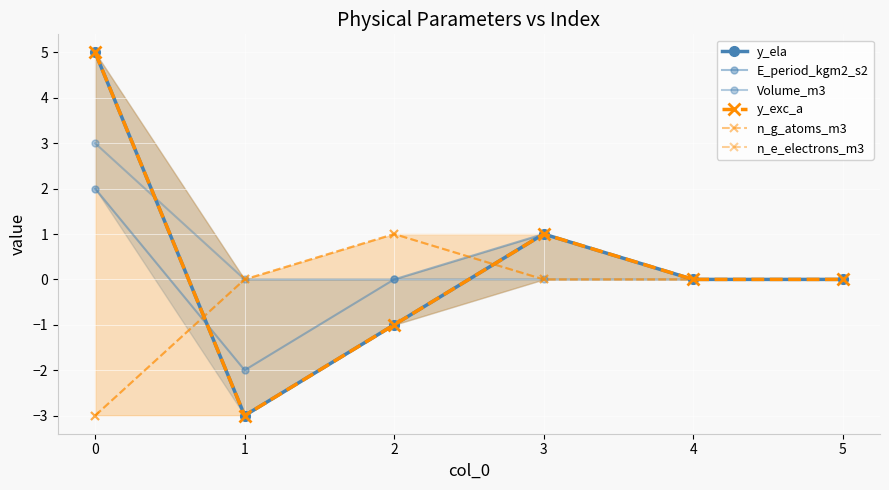

How many distinct data groups are displayed?

6